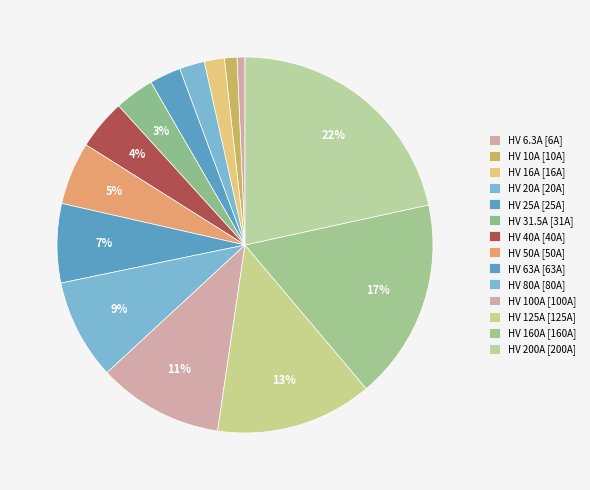

How many slices are in this pie chart?

14